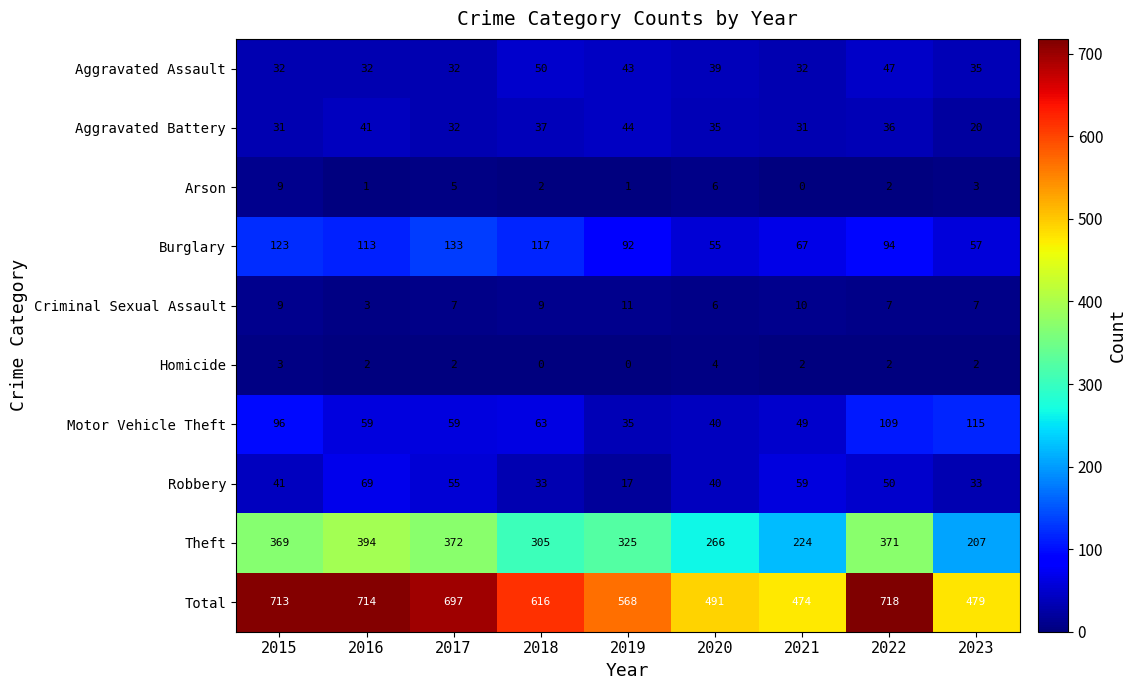

Where does the Motor Vehicle Theft series first go above 59?

2015